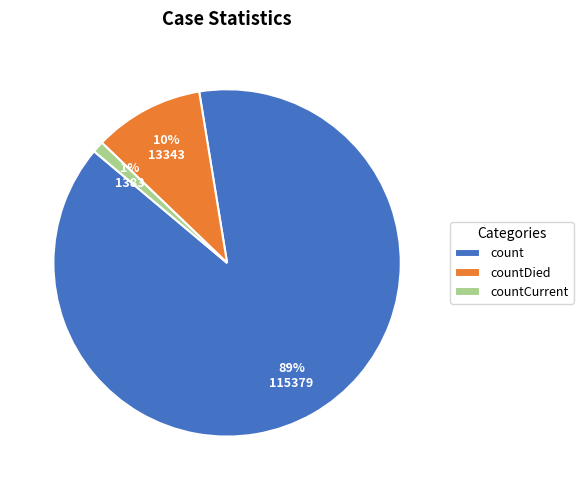

Which category has the smallest portion of the pie?

countCurrent